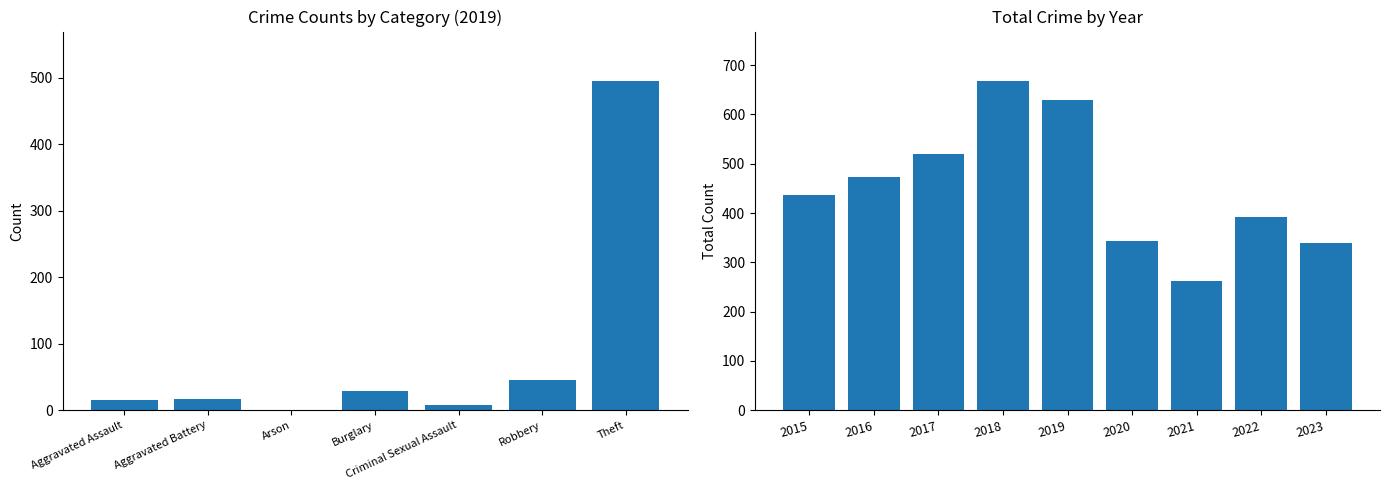

What is the greatest value displayed?

668